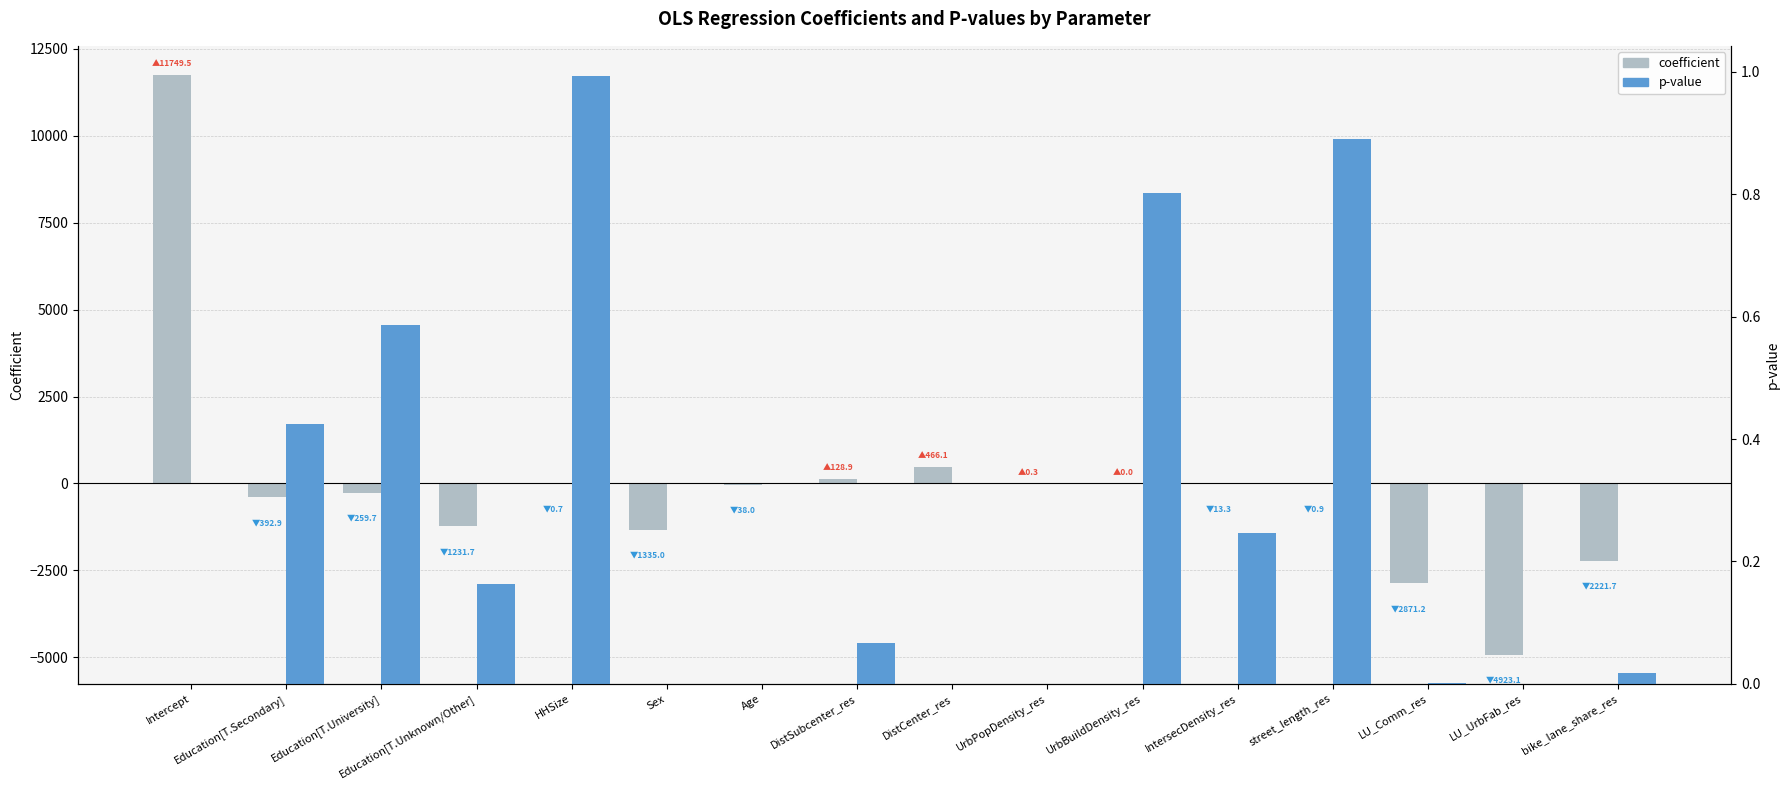

What is the label of the 3rd bar from the left?

Education[T.University]